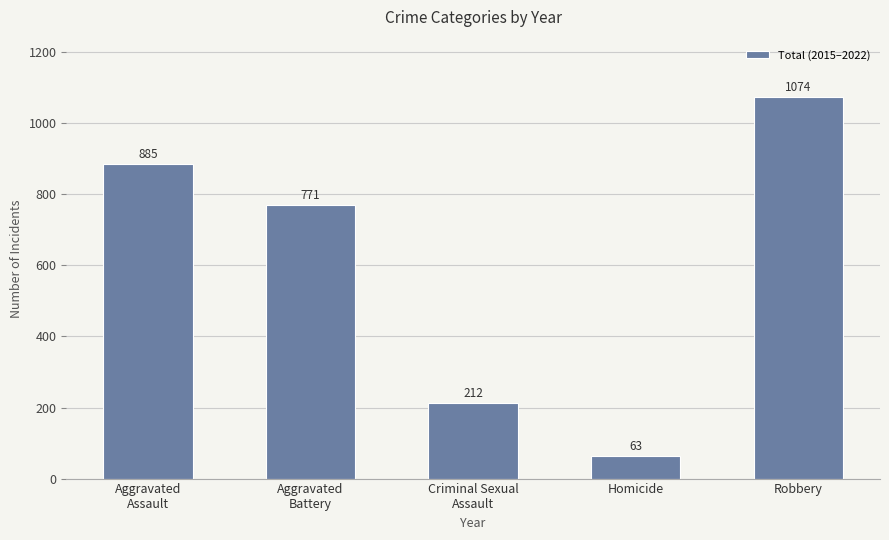

Reading left to right, list all the values displayed in this chart.

Aggravated
Assault=885	Aggravated
Battery=771	Criminal Sexual
Assault=212	Homicide=63	Robbery=1074